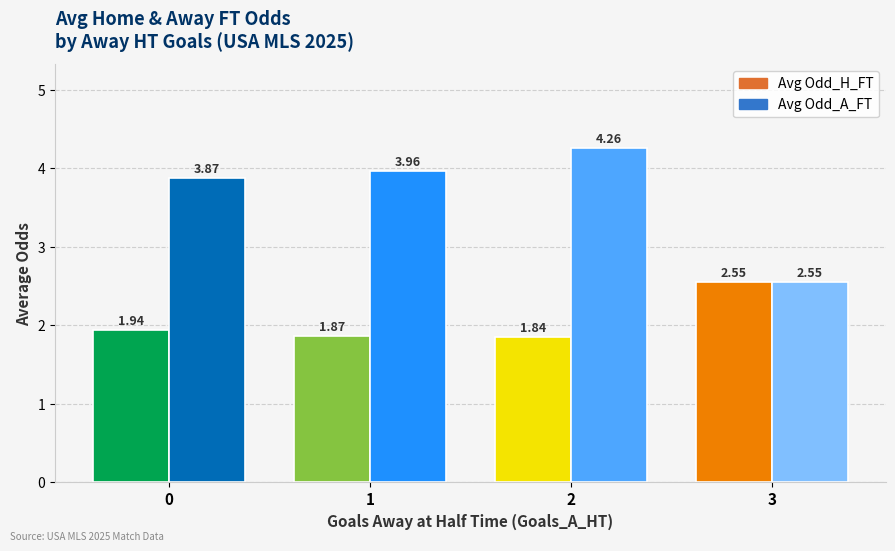

Which series changed the most between 0 and 3?

Avg Odd_A_FT